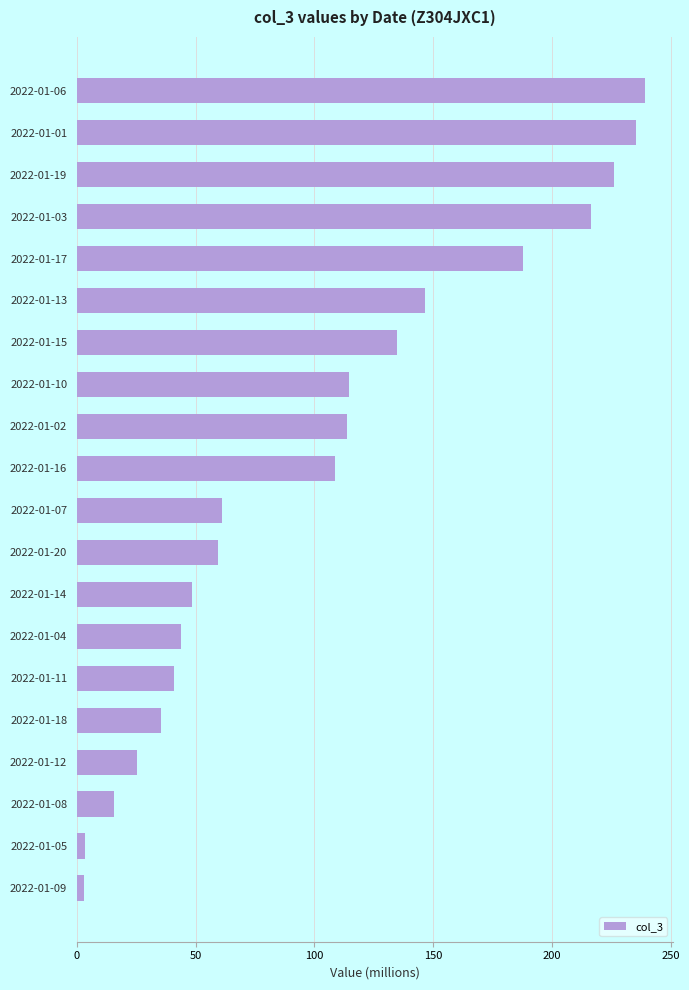

What position from the bottom is 2022-01-15?

14